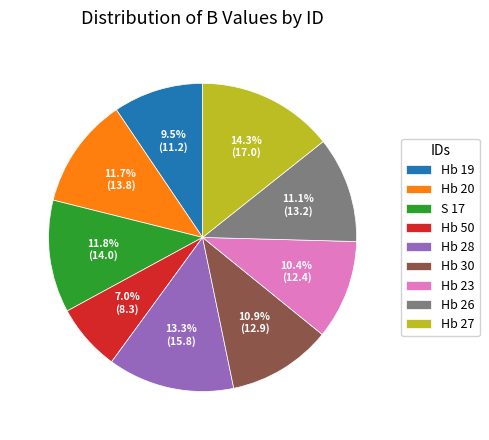

Is there any slice that represents more than half of the pie?

No